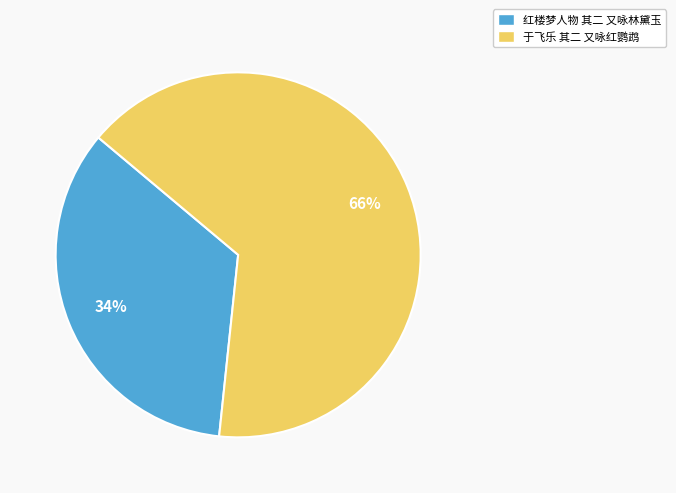

Is the sum of 于飞乐 其二 又咏红鹦鹉 and 红楼梦人物 其二 又咏林黛玉 greater than half?

Yes